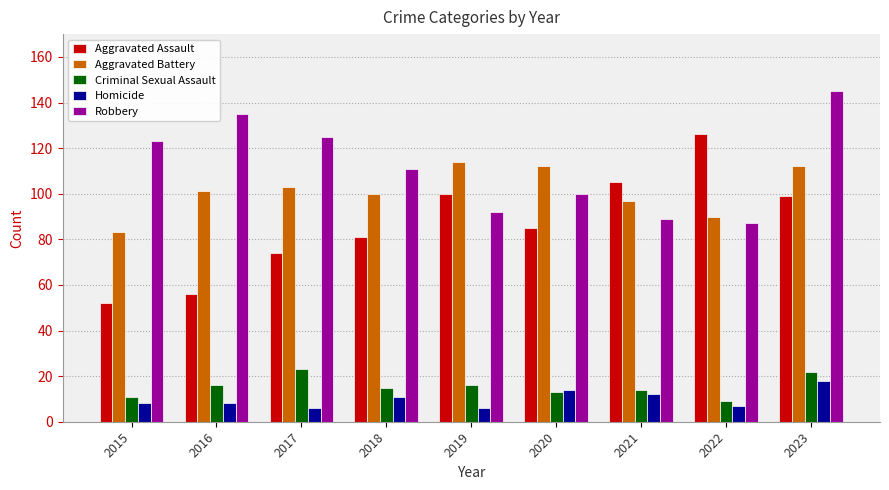

What is the average value of the Aggravated Battery series?

101